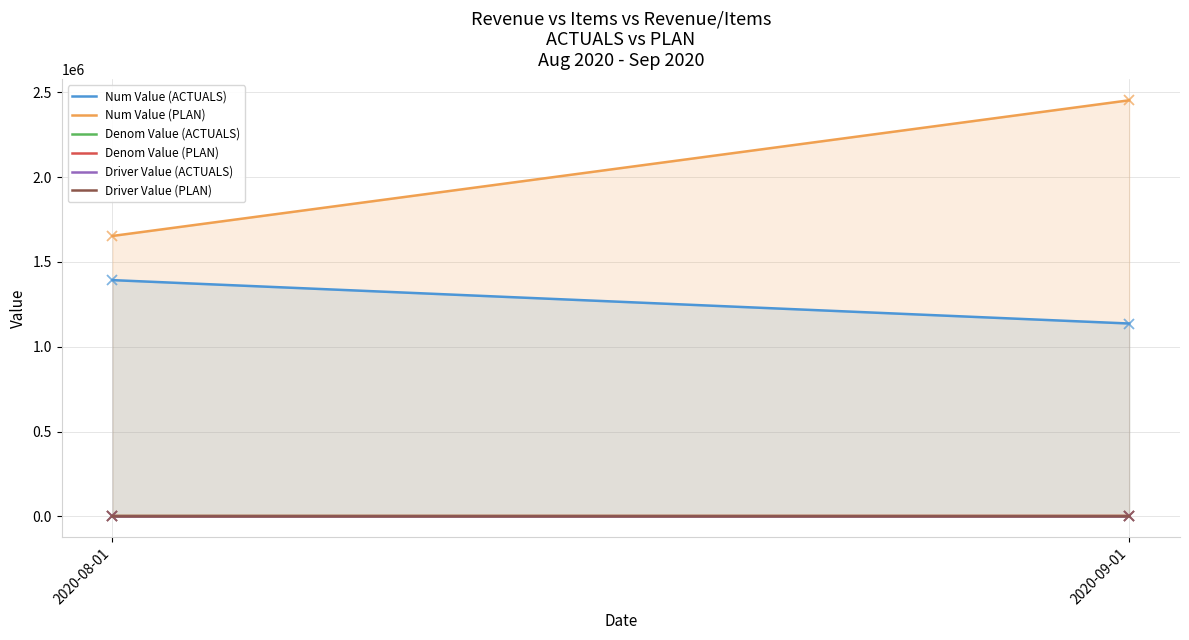

Between 2020-08-01 and 2020-09-01, which series saw the biggest shift?

Num Value (PLAN)